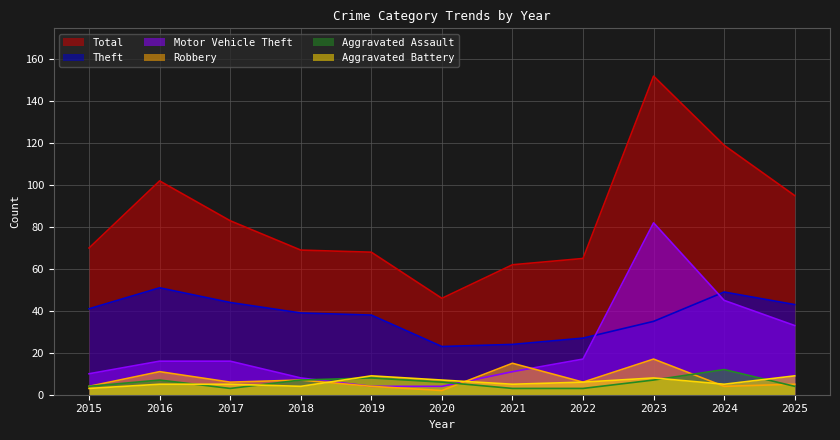

Between 2017 and 2023, which series saw the biggest shift?

Total